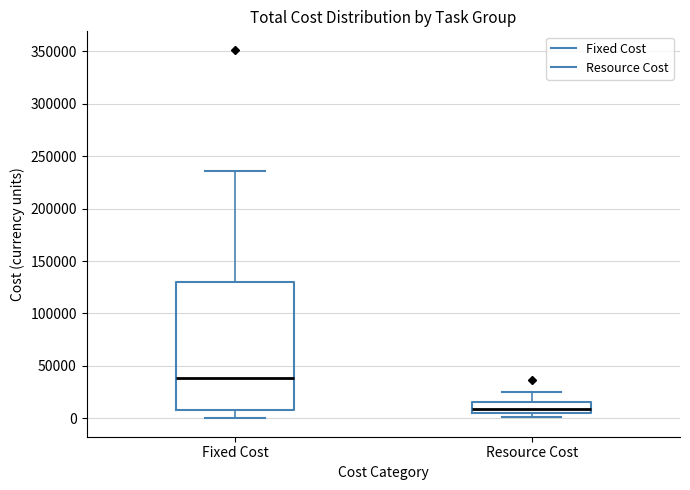

Where does the lower whisker of the box for Fixed Cost end on the y-axis? The values are not printed on the chart, so give them approximately, as read against the axis.

0